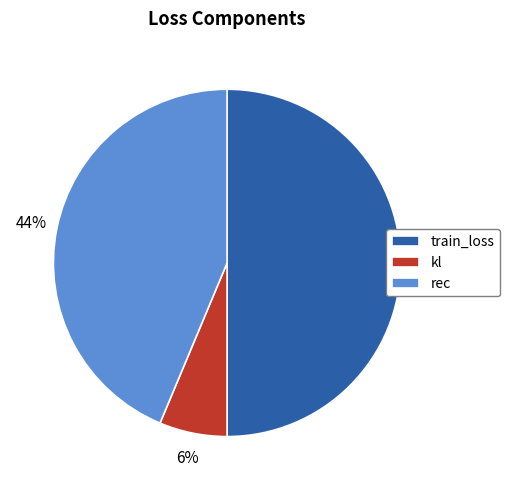

Which has a higher value, rec or train_loss?

train_loss